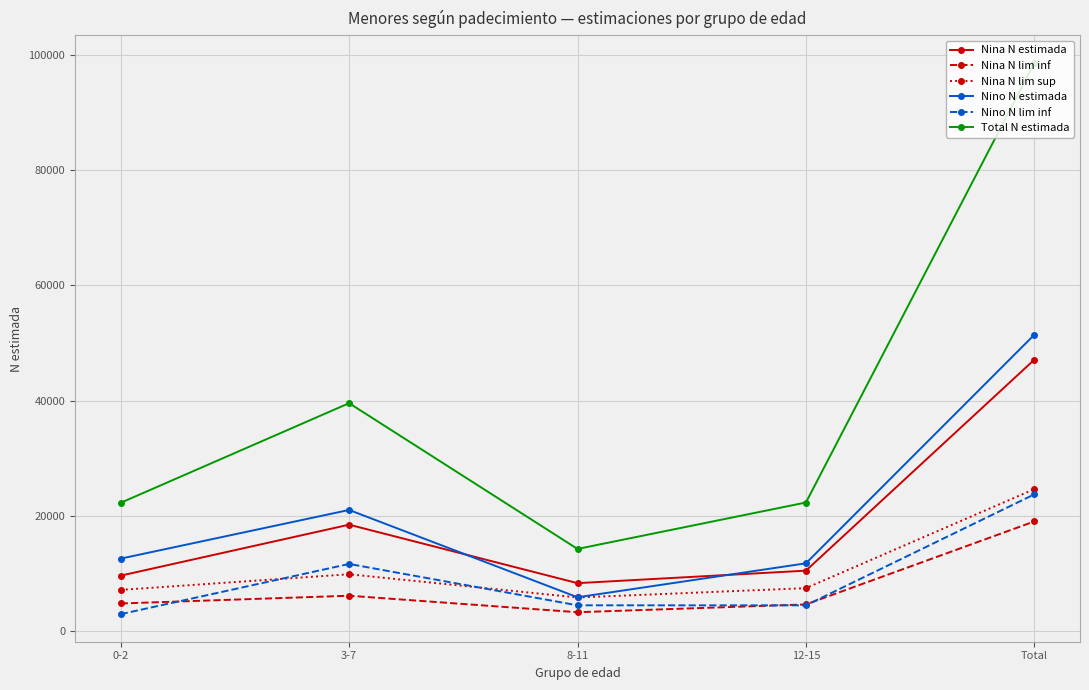

What is the spread (max minus min) of values at 0-2?

19312